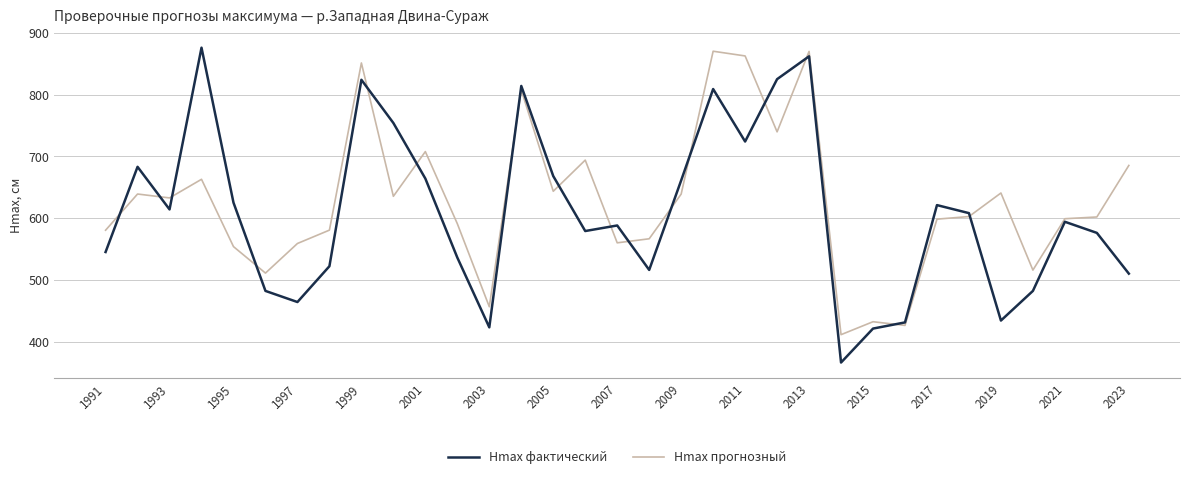

What is the greatest value displayed?

876.0